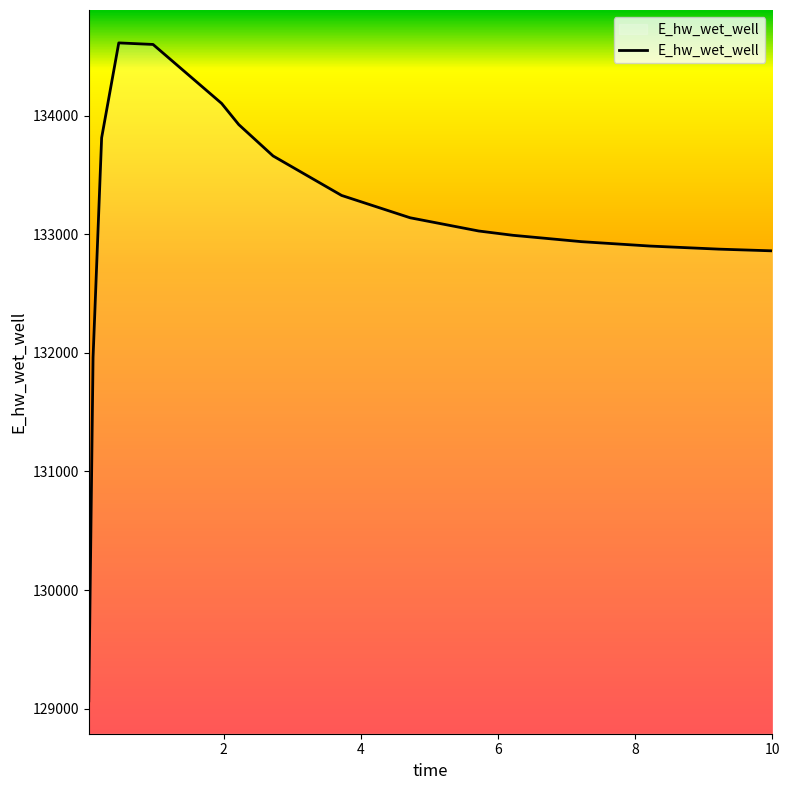

What is the greatest value displayed?

134614.9